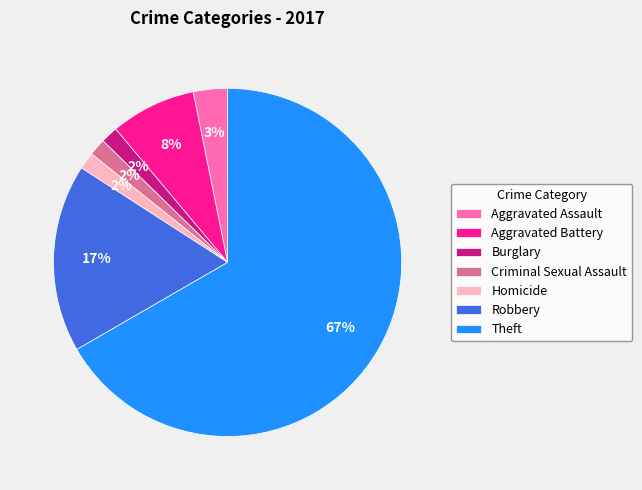

Approximately how many times larger is the value at Robbery compared to Theft?

0.3